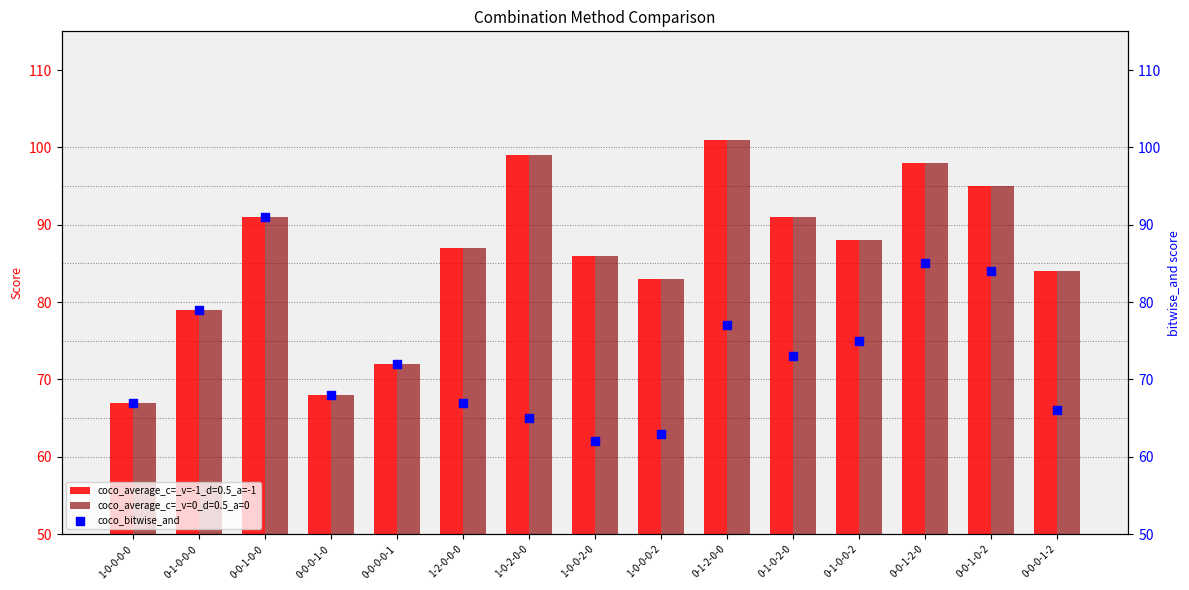

Is the value of coco_average_c=_v=0_d=0.5_a=0 at 1-0-0-2-0 greater than the value of coco_average_c=_v=-1_d=0.5_a=-1 at 0-1-2-0-0?

No